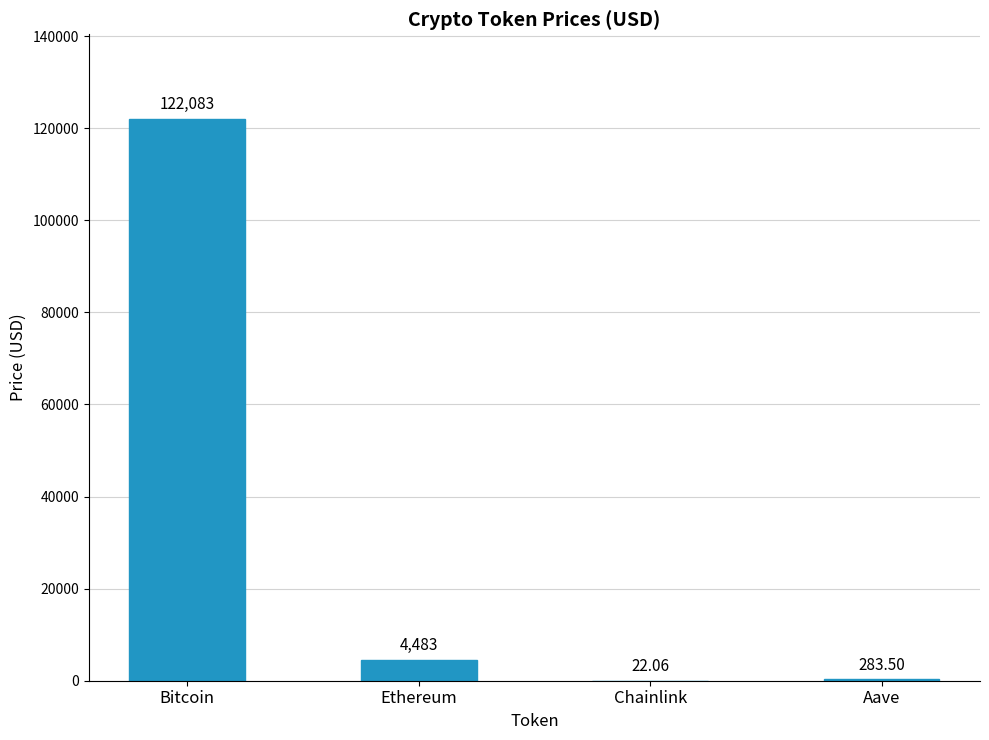

What is the greatest value displayed?

122083.0